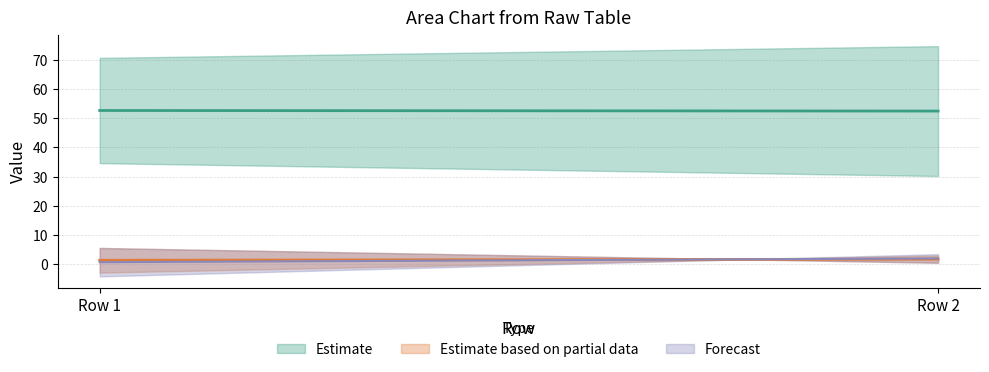

At how many categories does at least one series exceed 45?

2